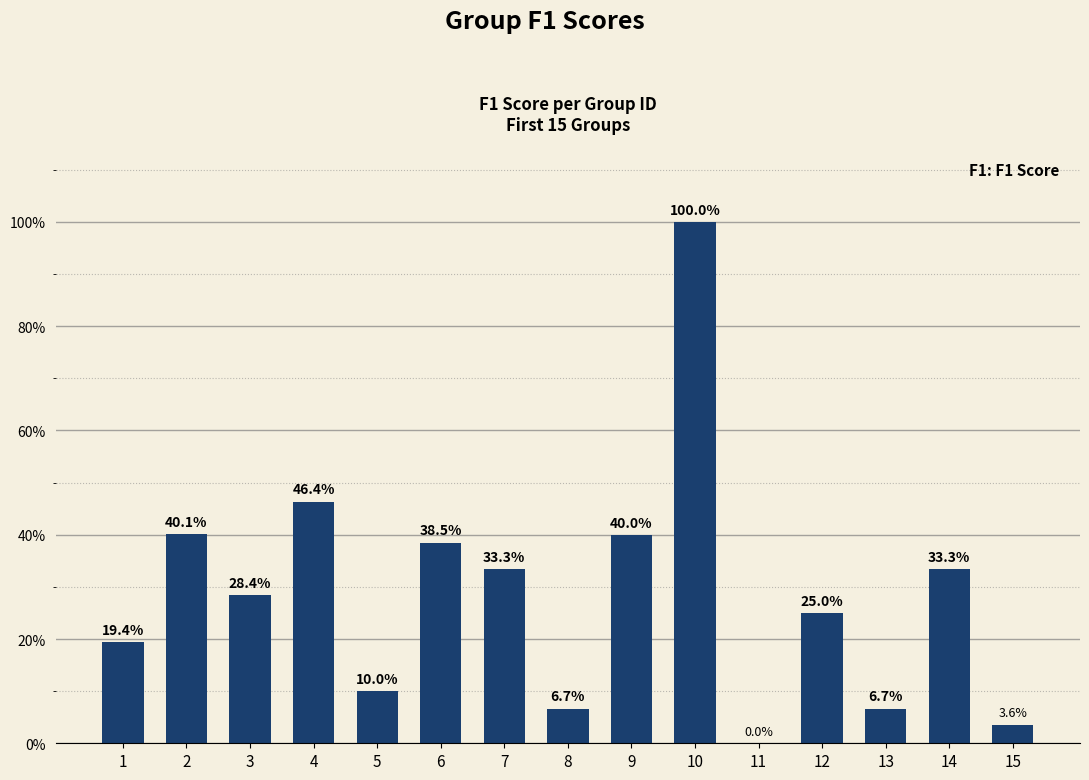

Reading left to right, list all the values displayed in this chart.

0.2	0.4	0.3	0.5	0.1	0.4	0.3	0.1	0.4	1.0	0.0	0.2	0.1	0.3	0.0